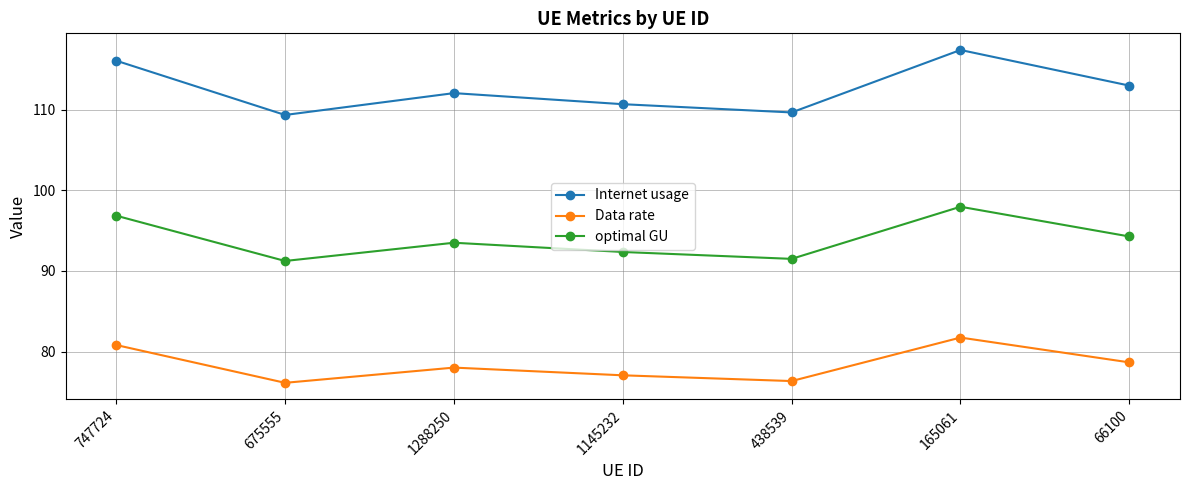

What is the average value of the Data rate series?

78.4